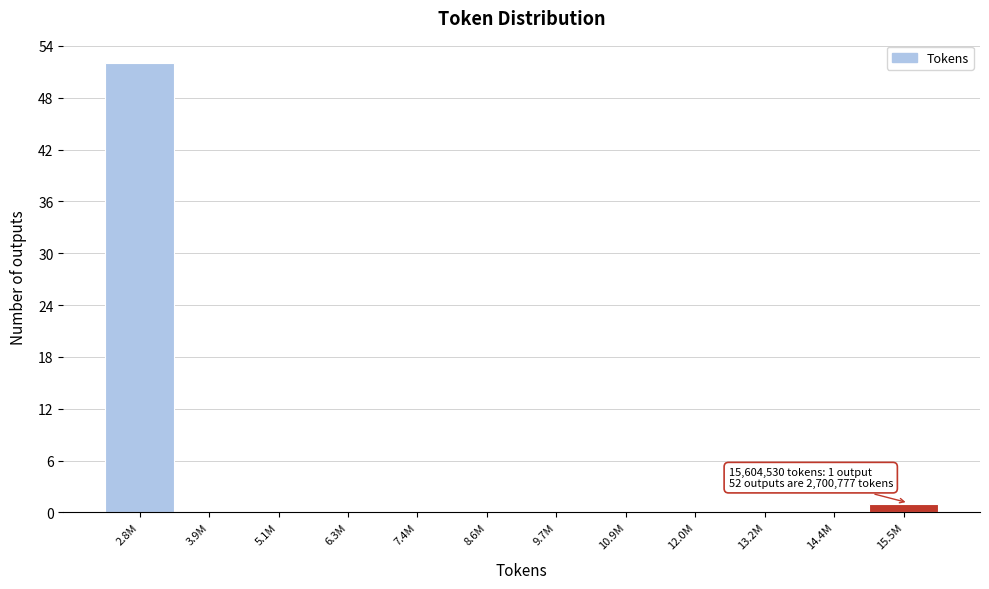

Reading left to right, transcribe all the data shown in this chart.

2.8M=52	3.9M=0	5.1M=0	6.3M=0	7.4M=0	8.6M=0	9.7M=0	10.9M=0	12.0M=0	13.2M=0	14.4M=0	15.5M=1